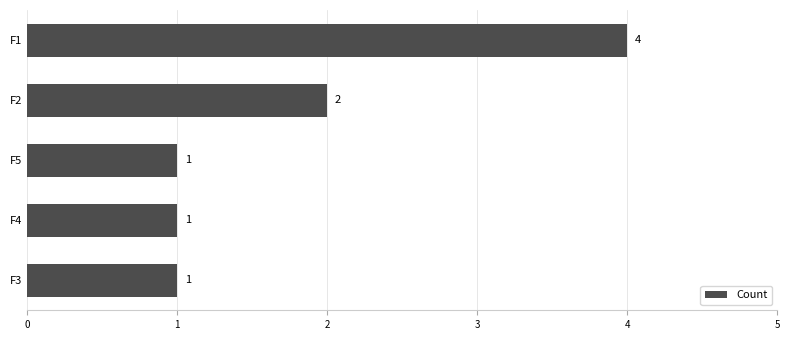

The chart shows a value of 1 at F5. True or false?

True